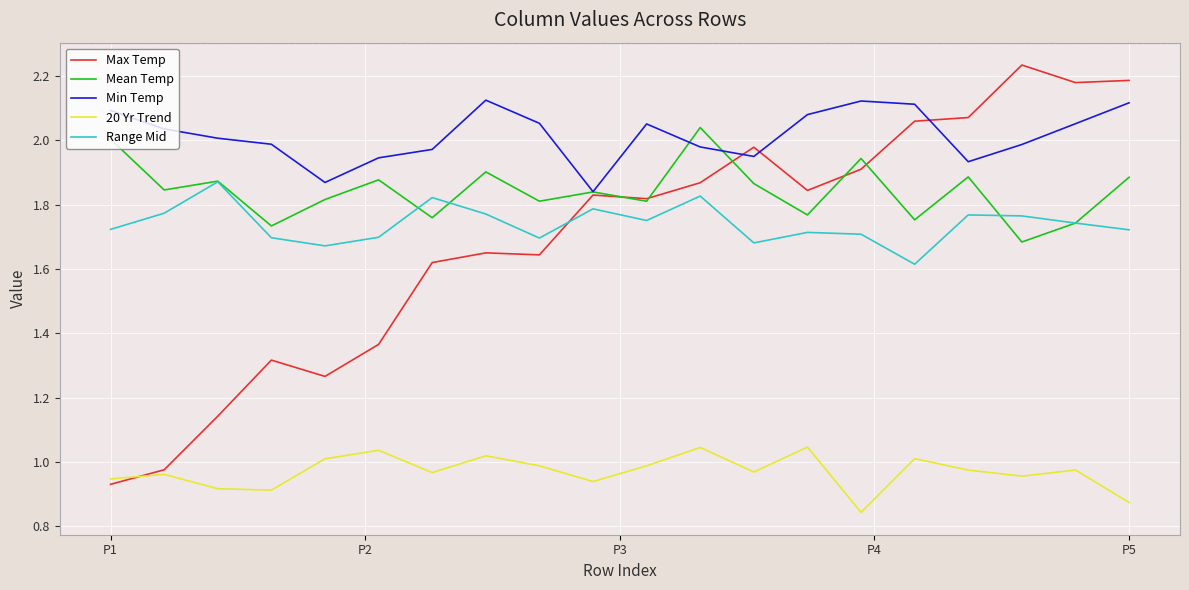

What is the difference between the maximum and minimum values in the Mean Temp series?

0.4